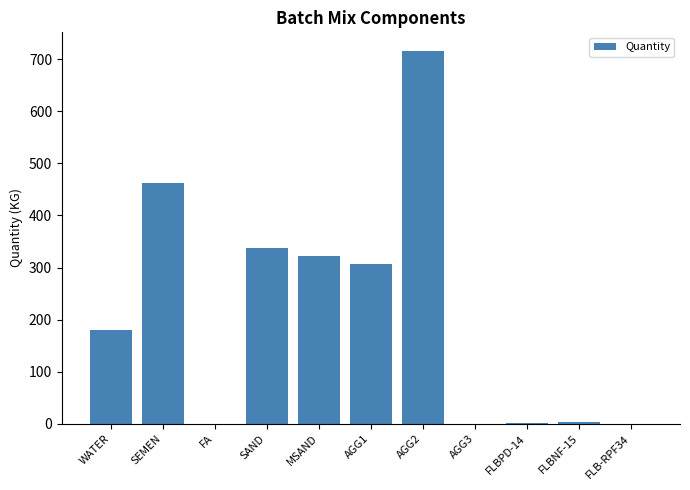

What is the sum of all values?

2329.4